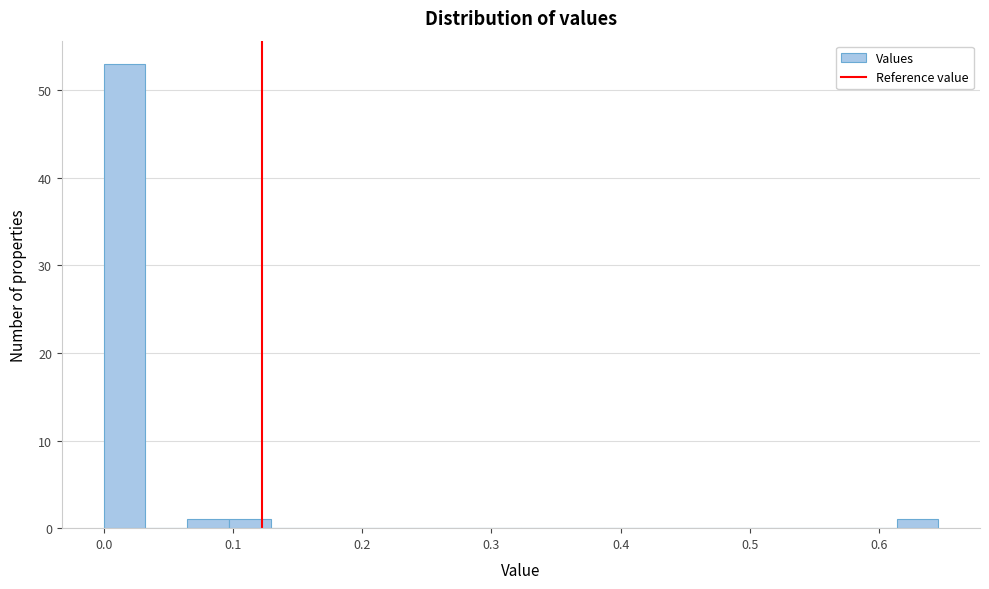

Around what value on the x-axis is the tallest bar? Give the approximate position of its centre, as read against the axis.

0.02